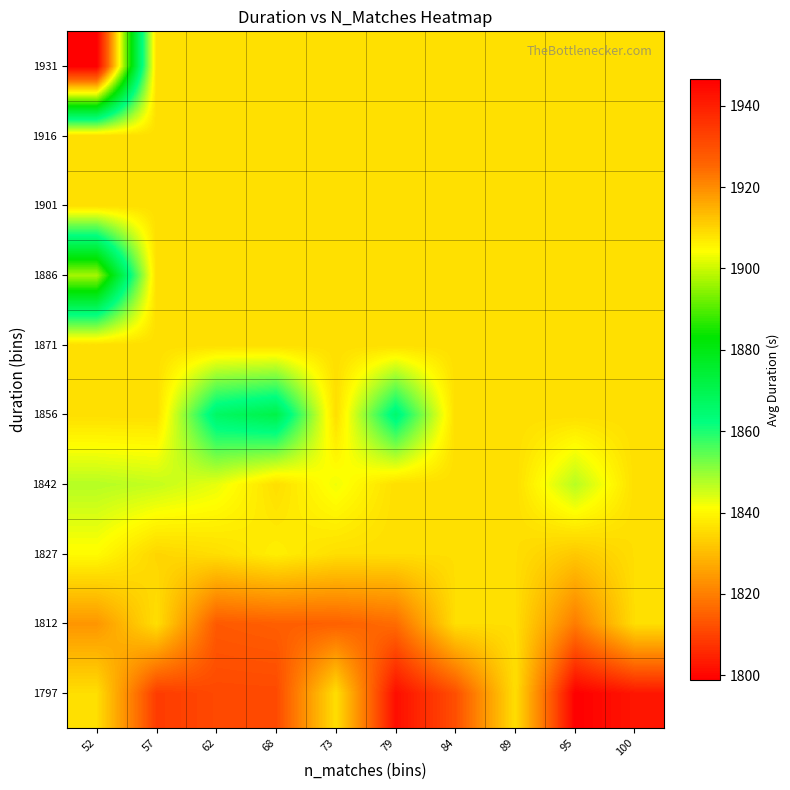

Rank the series at 79 from lowest to highest value.

1797, 1812, 1827, 1842, 1871, 1886, 1901, 1916, 1931, 1856